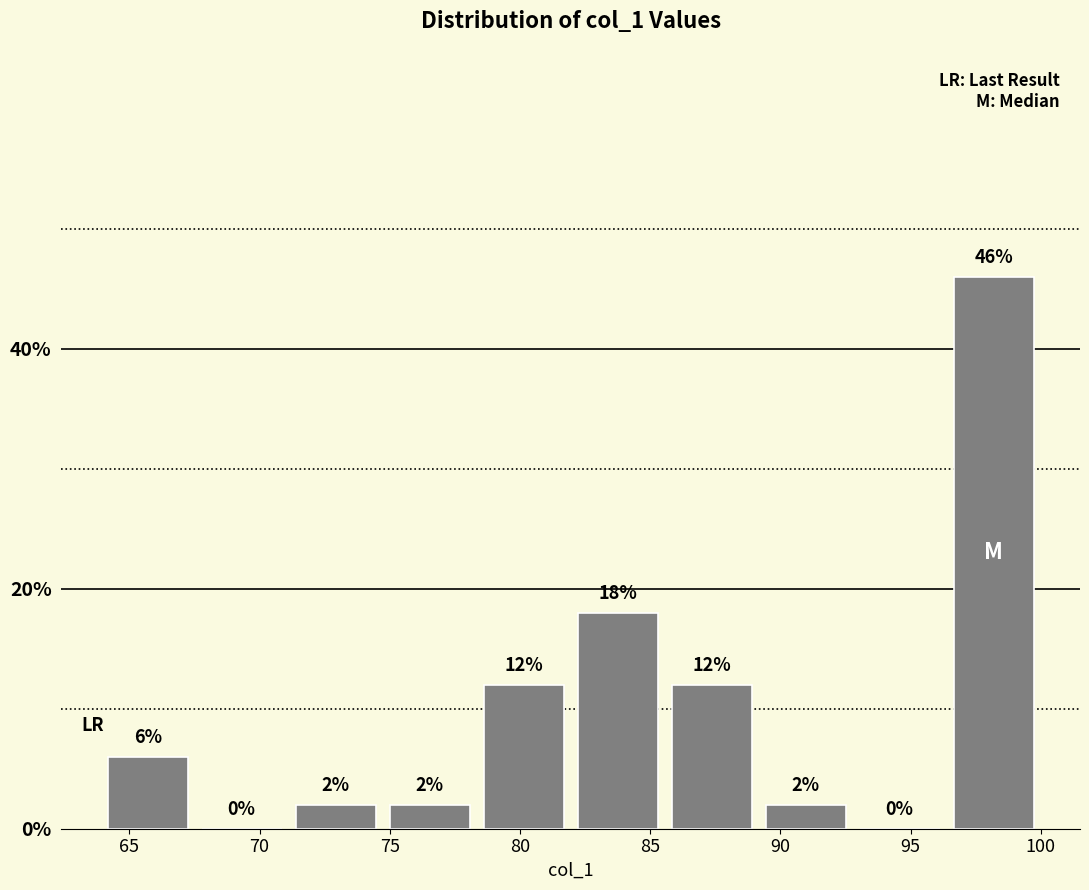

Reading left to right, list every bar in this chart as the range it spans on the x-axis followed by its height. The bar edges are not printed on the chart, so give them approximately, as read against the axis.

64.0 to 67.5: 6
67.5 to 71.0: 0
71.0 to 74.5: 2
74.5 to 78.5: 2
78.5 to 82.0: 12
82.0 to 85.5: 18
85.5 to 89.0: 12
89.0 to 93.0: 2
93.0 to 96.5: 0
96.5 to 100.0: 46